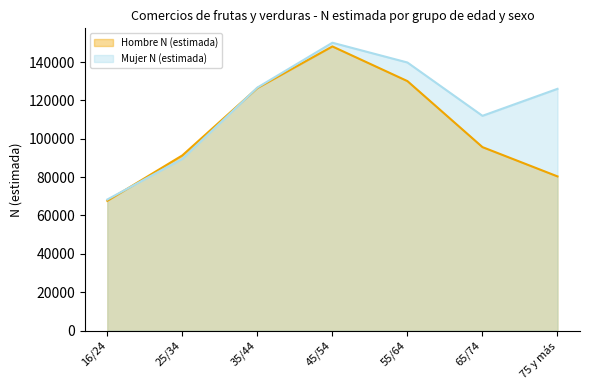

Between 16/24 and 75 y más, which is larger?

75 y más